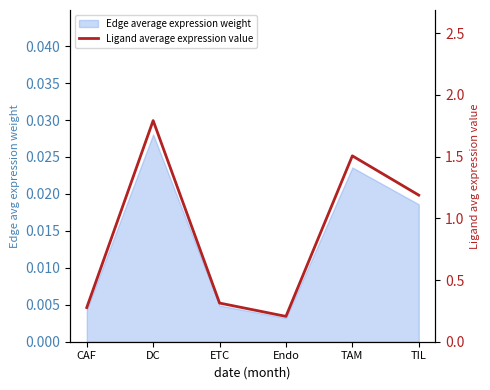

What is the label of the 5th point from the right?

DC